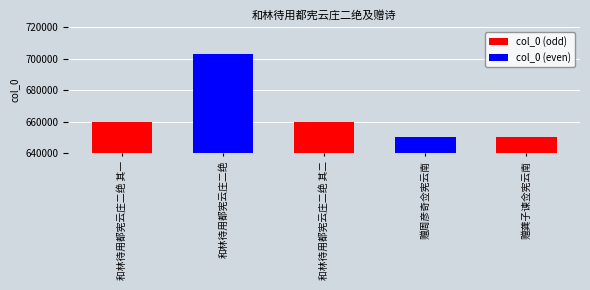

What is the minimum value shown in the chart?

650391